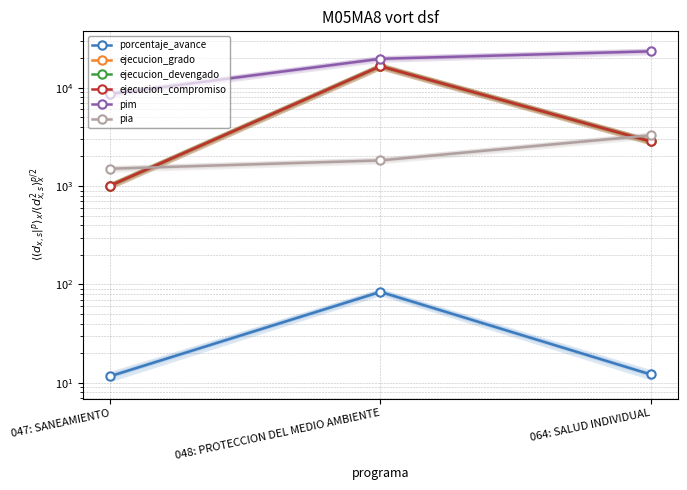

Count the number of categories in the chart.

3